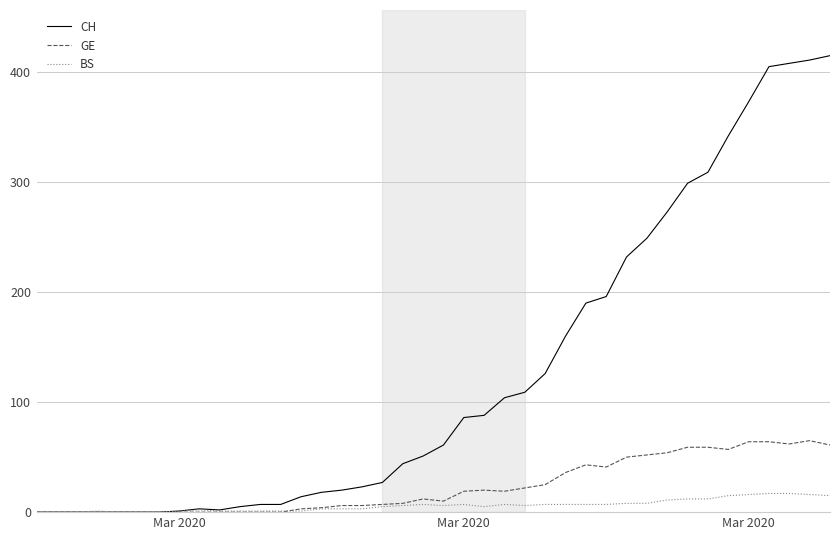

Which series has the largest total across all categories?

CH